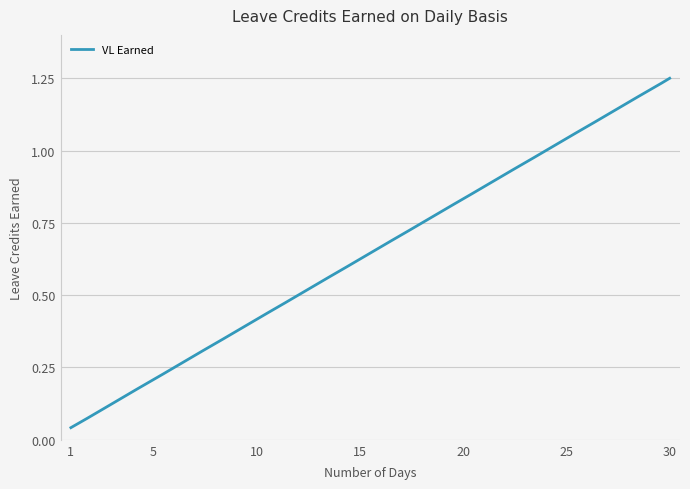

What is the maximum value shown in the chart?

1.2